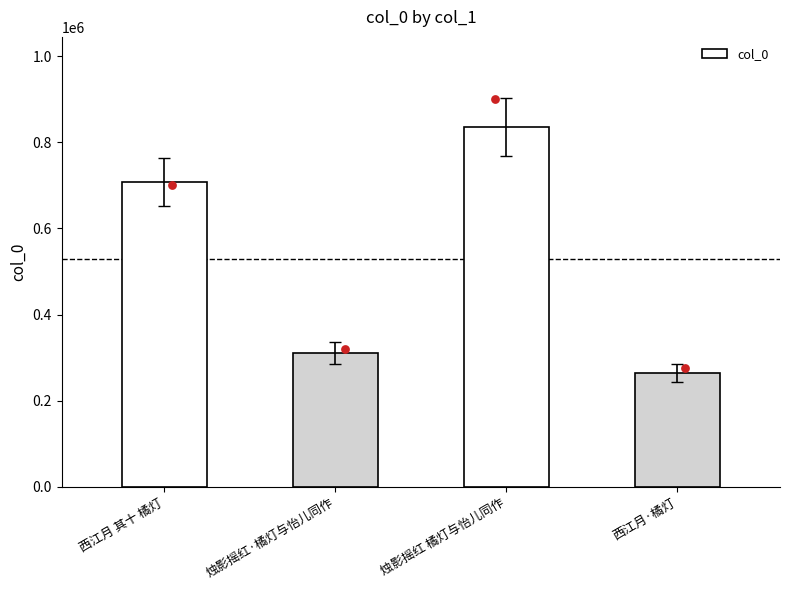

Between 西江月 其十 橘灯 and 烛影摇红·橘灯与怡儿同作, which is larger?

西江月 其十 橘灯